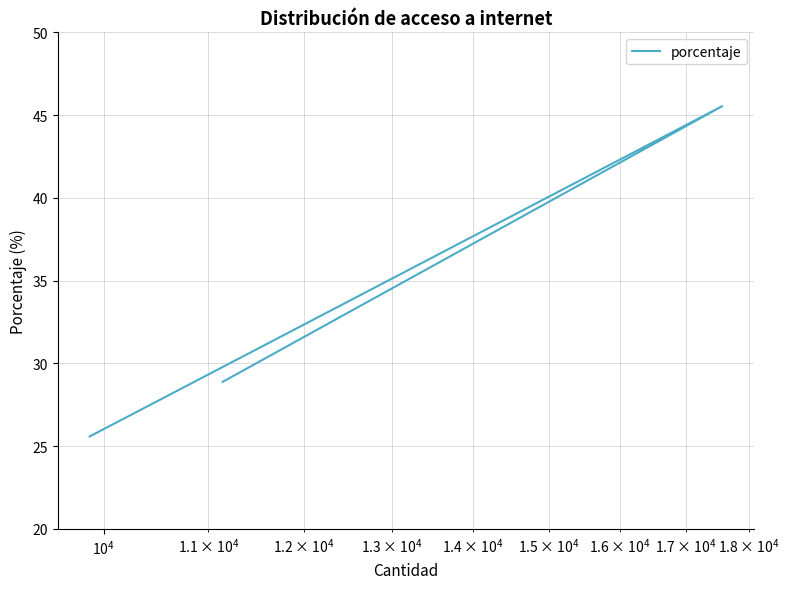

Reading left to right, list all the values displayed in this chart.

25.6	45.5	28.9